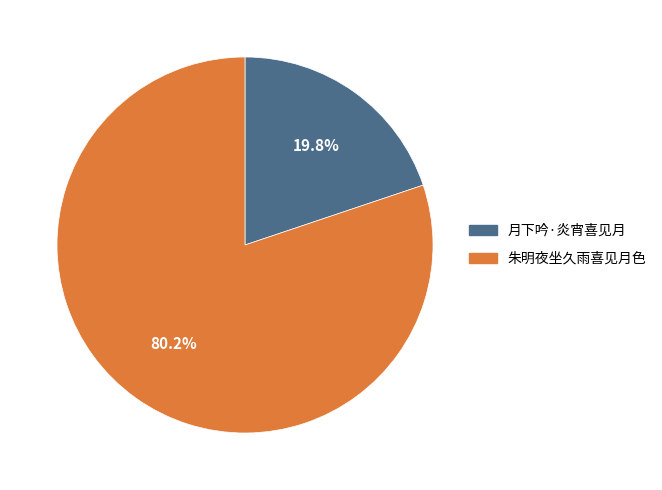

To the nearest percent, what is the combined percentage of 朱明夜坐久雨喜见月色 and 月下吟·炎宵喜见月?

100%